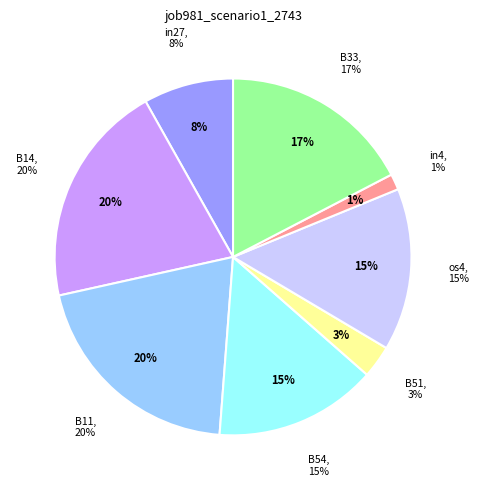

The in4 slice represents 11% of the pie. True or false?

False